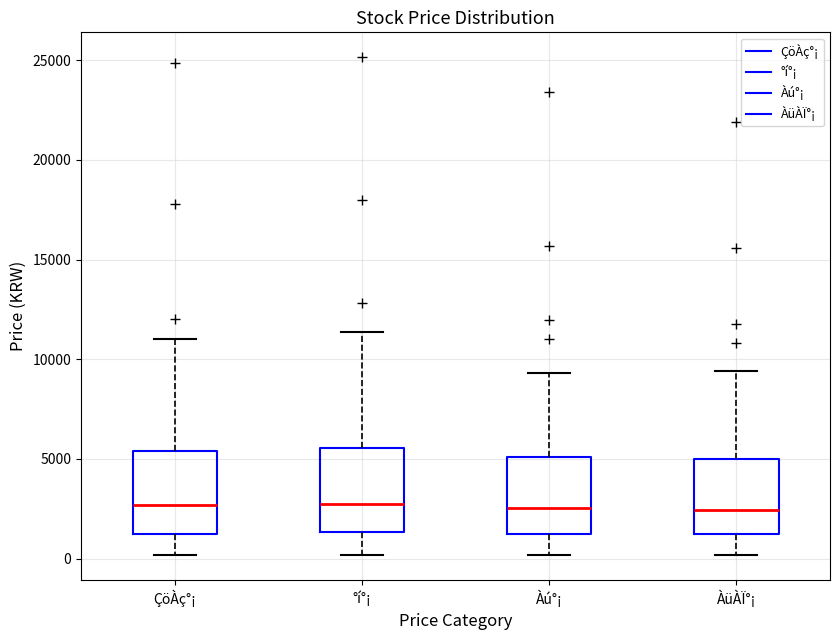

Reading left to right, read every box against the y-axis: the position of its median line, the range the box covers, and the ends of its whiskers. The values are not printed on the chart, so give them approximately, as read against the axis.

ÇöÀç°¡: median 2500, box 1000 to 5500, whiskers 0 to 11000
°í°¡: median 2500, box 1500 to 5500, whiskers 0 to 11500
Àú°¡: median 2500, box 1000 to 5000, whiskers 0 to 9500
ÀüÀÏ°¡: median 2500, box 1000 to 5000, whiskers 0 to 9500